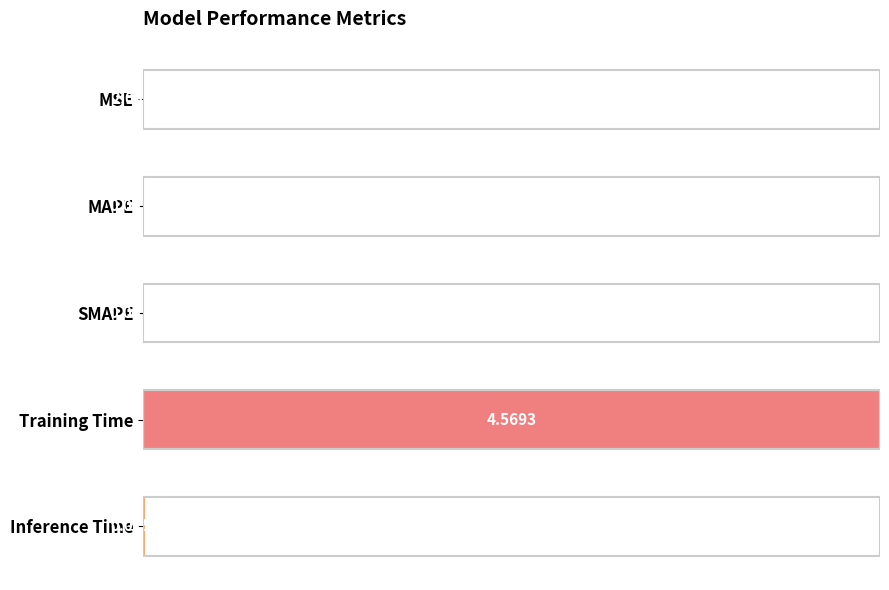

What is the sum of all values?

1.0